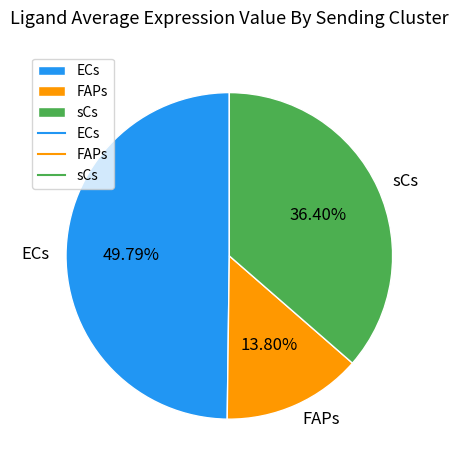

Count the number of slices in the pie.

3